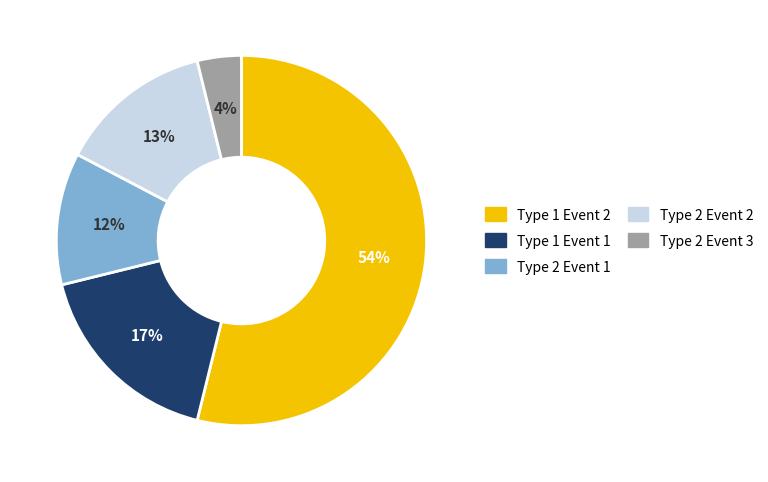

Which has a higher value, Type 1 Event 2 or Type 2 Event 3?

Type 1 Event 2